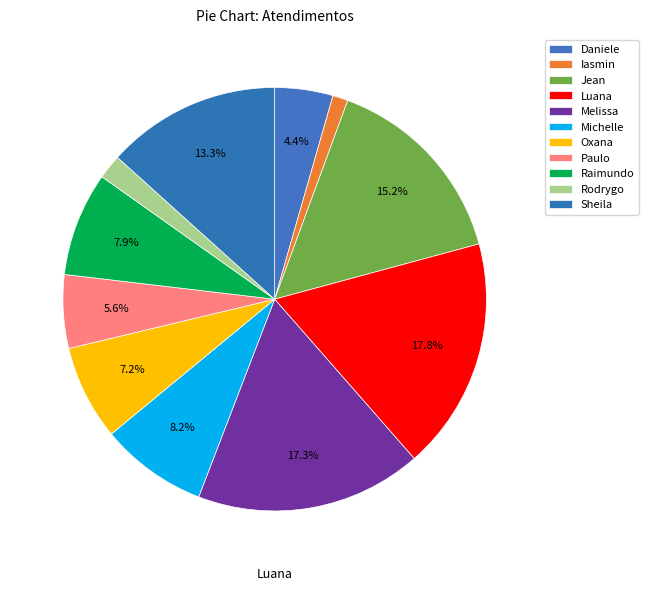

How many slices are in this pie chart?

11